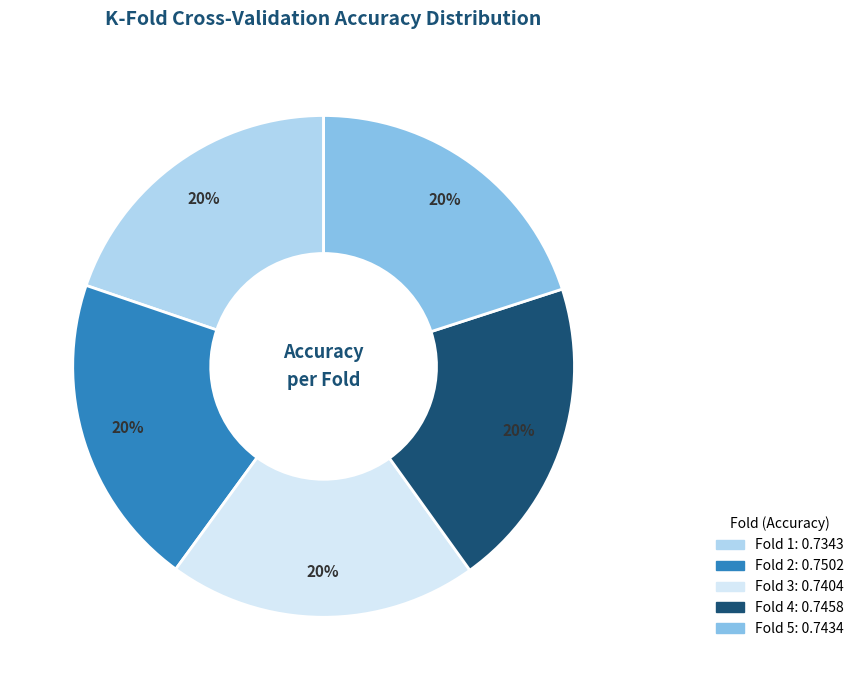

The Fold 3 slice represents 20% of the pie. True or false?

True